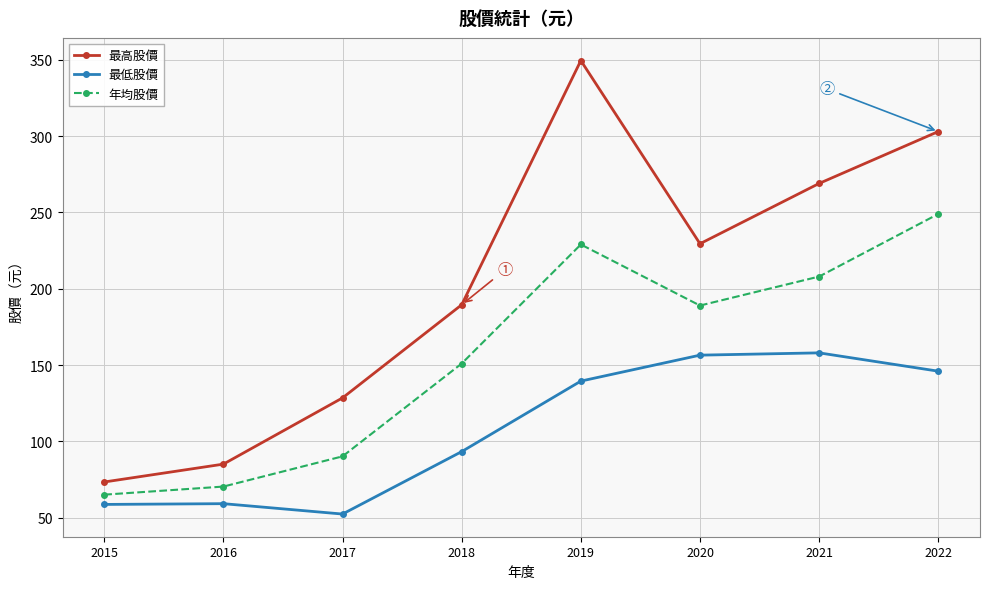

Where is 最低股價 nearest to the value 105?

2018